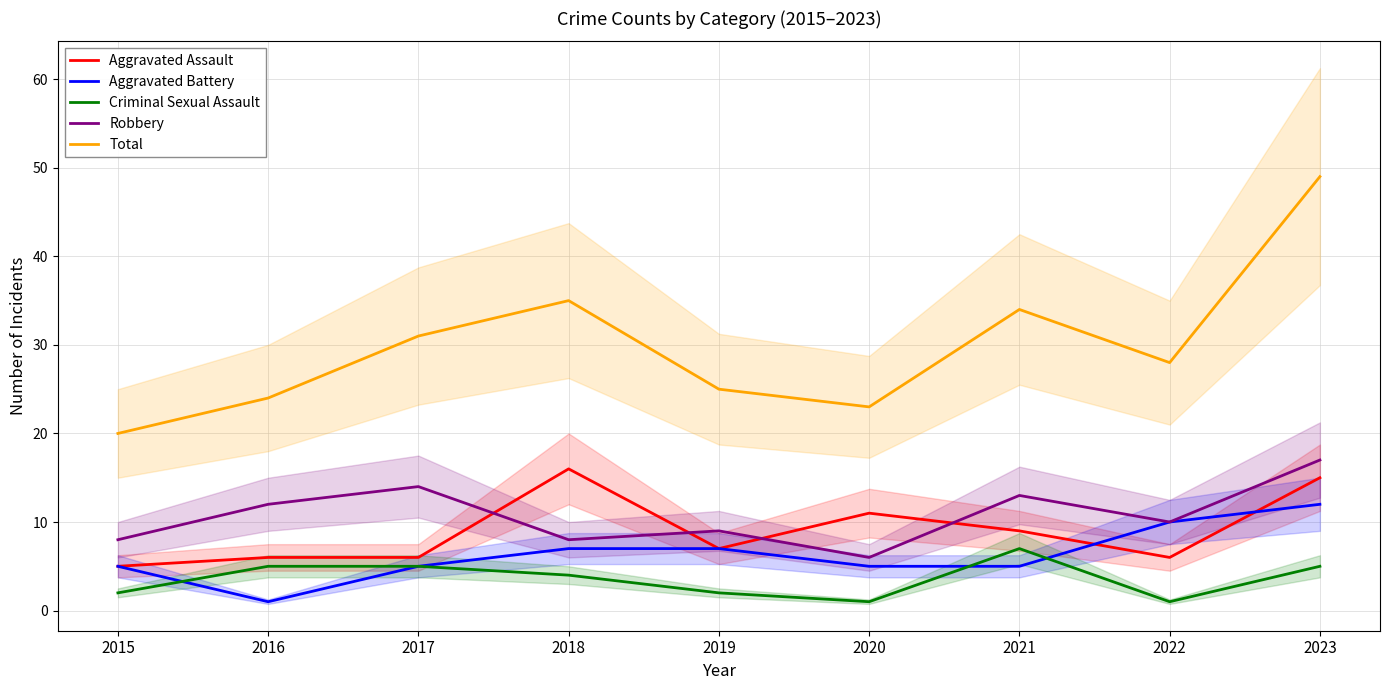

What is the average value of the Criminal Sexual Assault series?

4